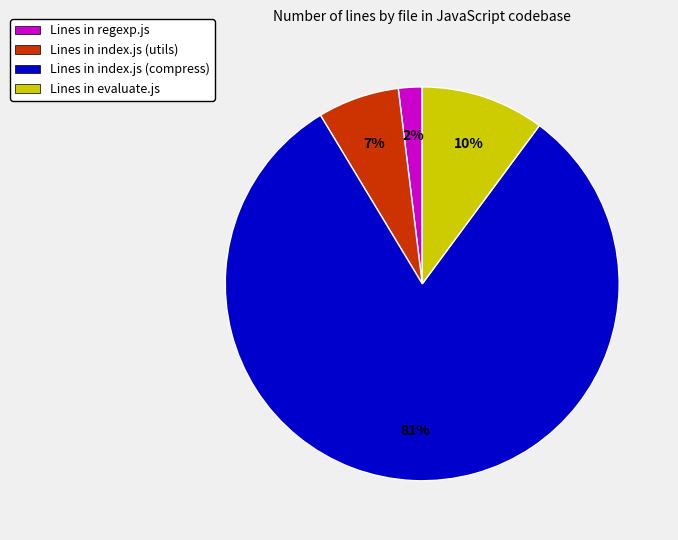

Is there any slice that represents more than half of the pie?

Yes